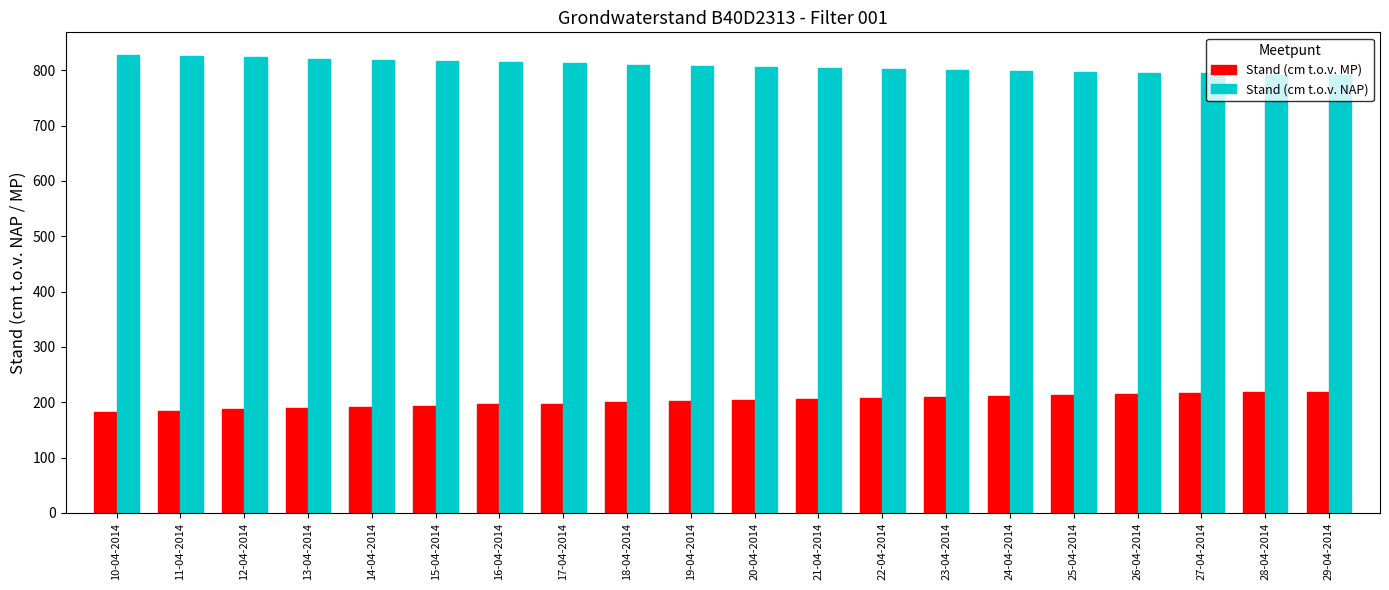

At 28-04-2014, list the series in order from smallest to largest.

Stand (cm t.o.v. MP), Stand (cm t.o.v. NAP)